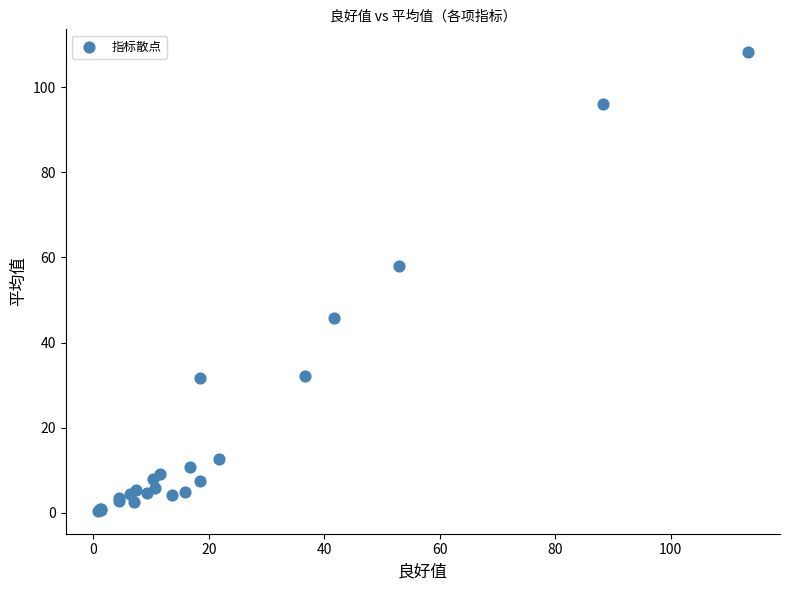

What Y value in the scatter plot is closest to 54?

58.0